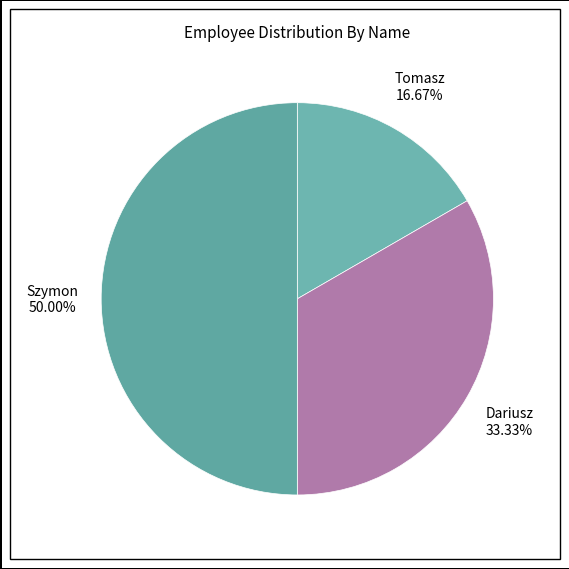

To the nearest percent, what percentage of the pie is Tomasz?

17%